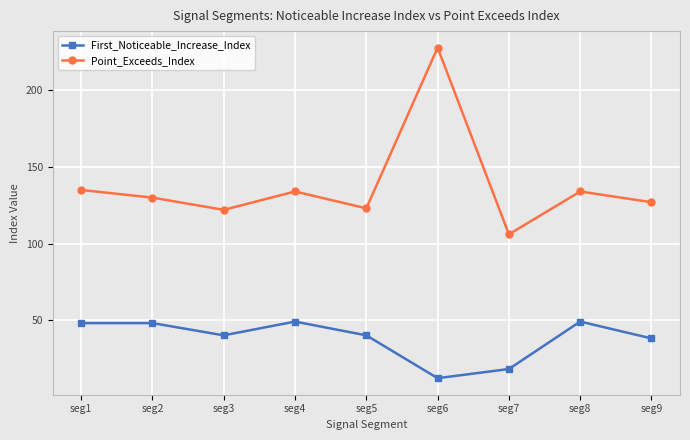

What is the difference between the Point_Exceeds_Index values at seg6 and seg5?

105